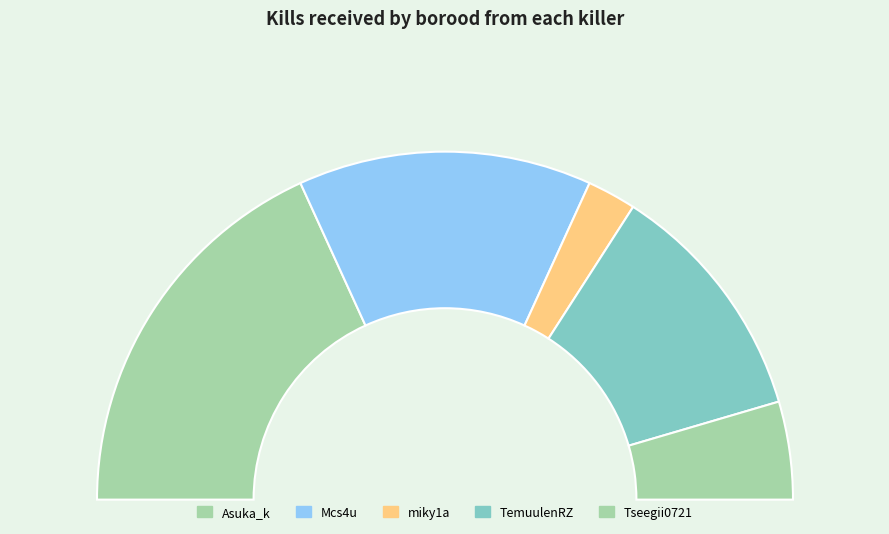

How much of the chart is everything except LEGENPnp?

100.0%